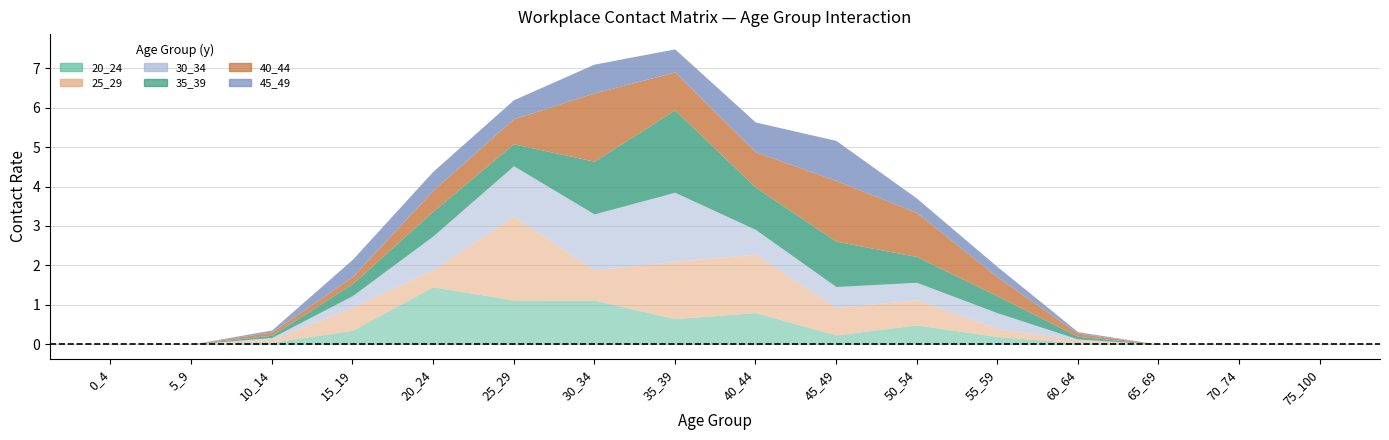

What is the value of the 45_49 point at the 7th from the left?

0.7